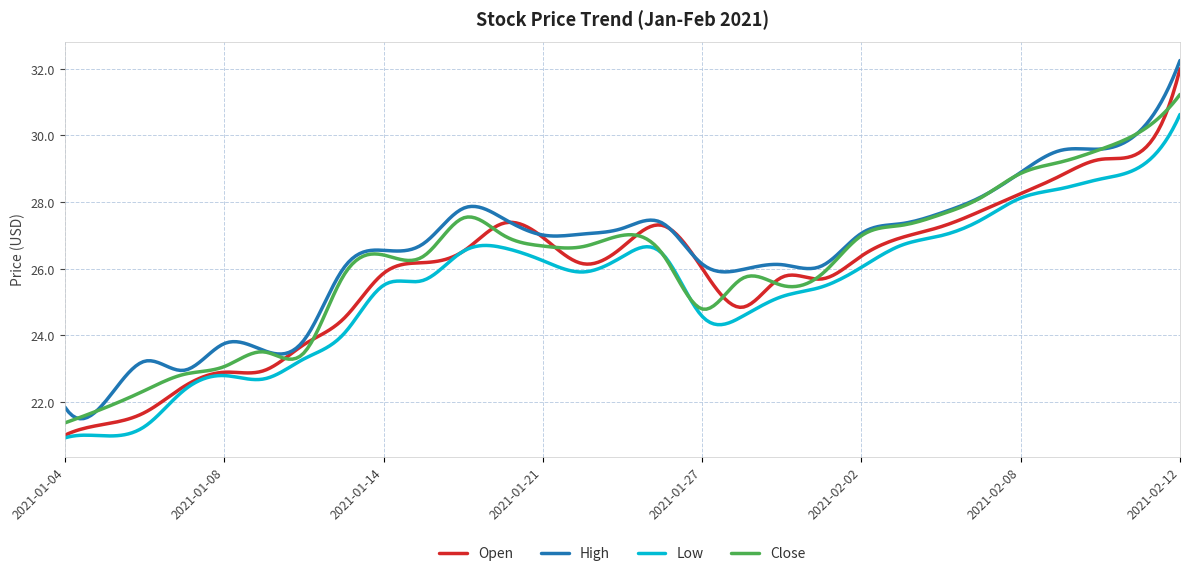

What is the minimum value shown in the chart?

20.9